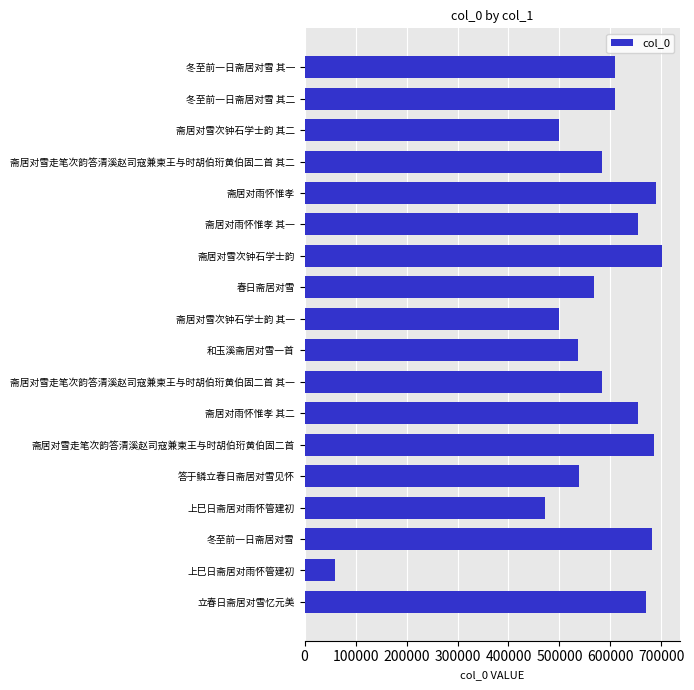

How many categories are shown in the chart?

18